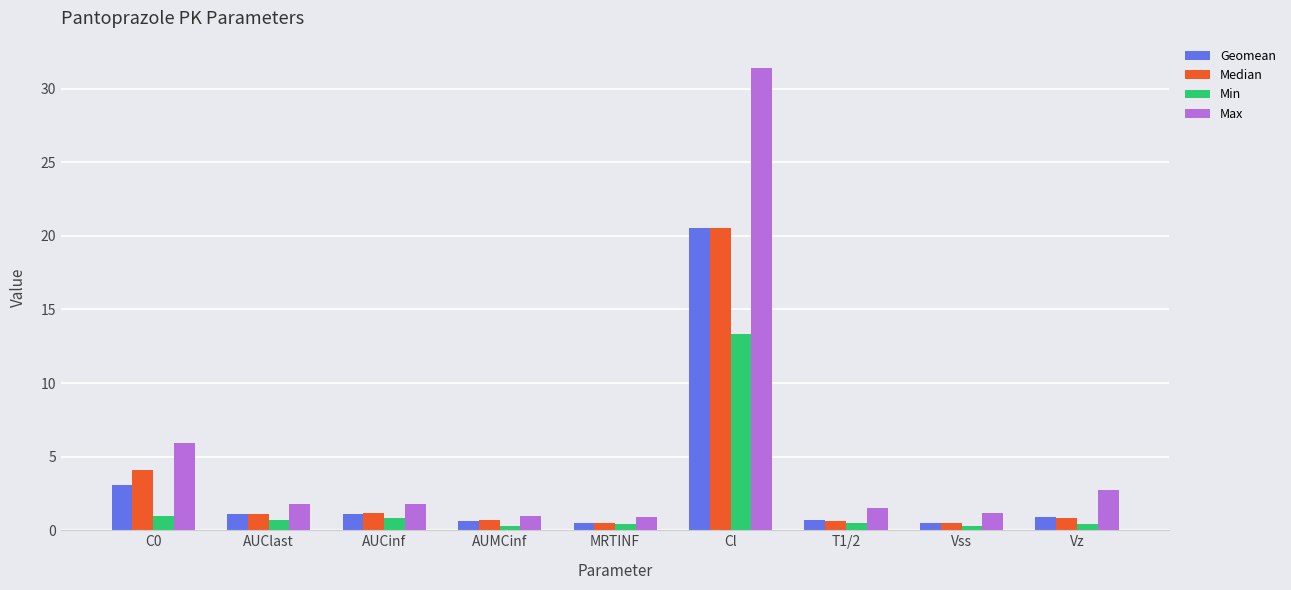

Are the bars horizontal?

No